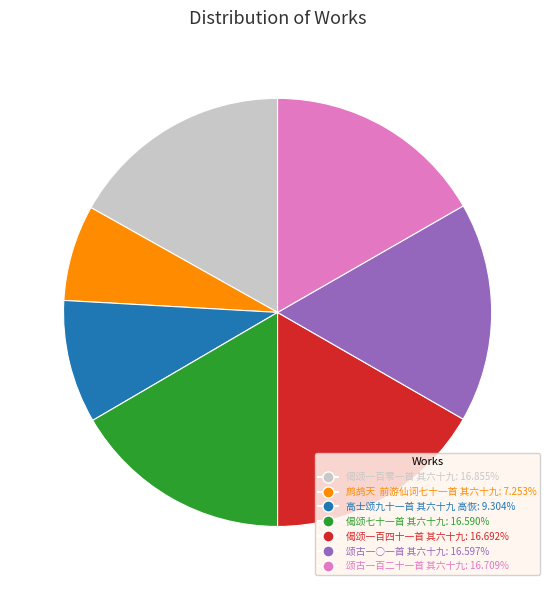

Count the number of slices in the pie.

7